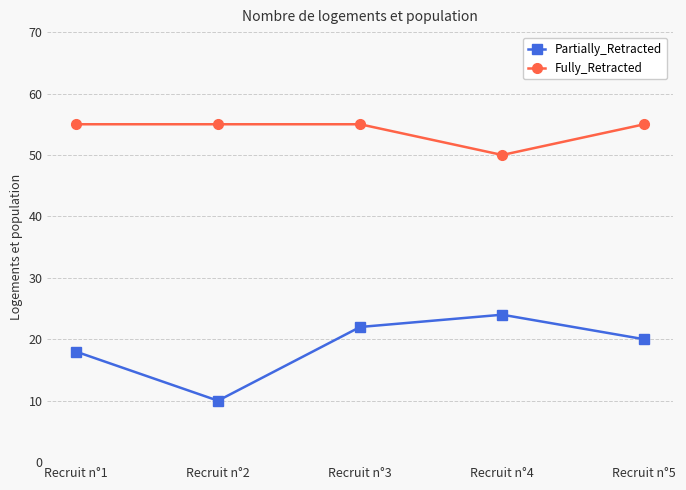

At which category is the sum across all series the highest?

Recruit n°3